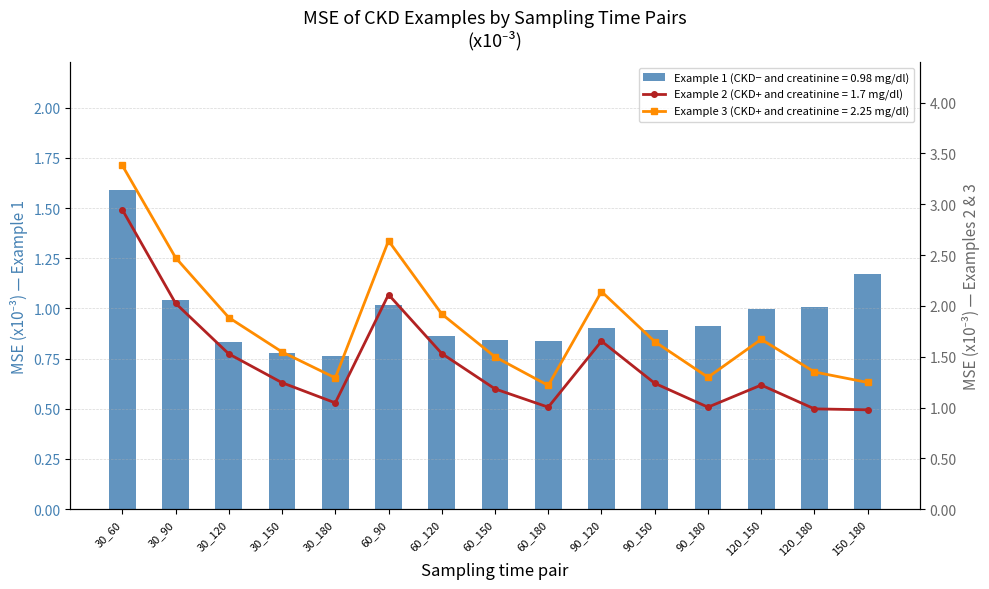

Are the bars grouped side by side (vs. stacked)?

Yes